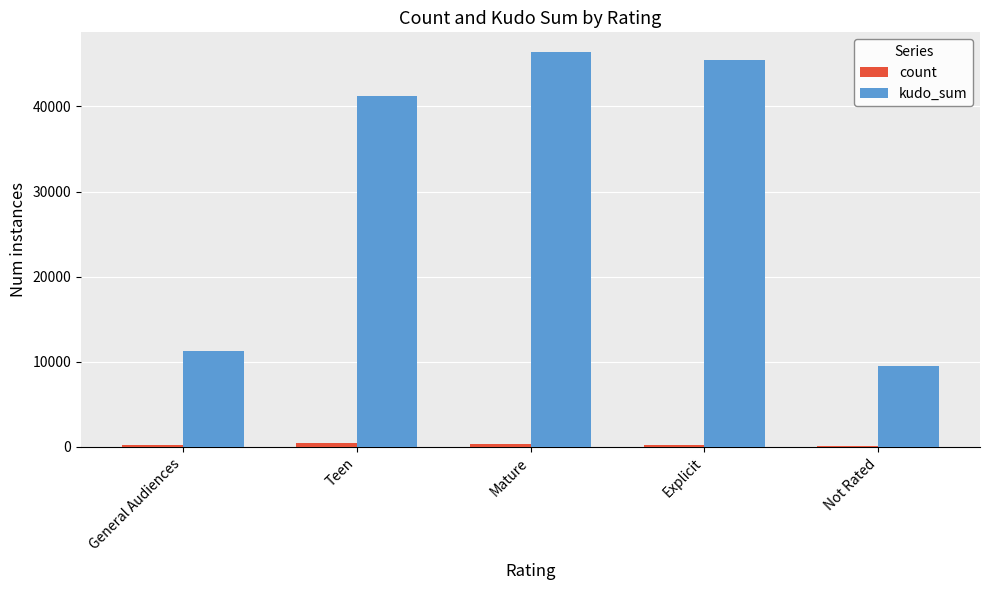

Which series has the largest total across all categories?

kudo_sum